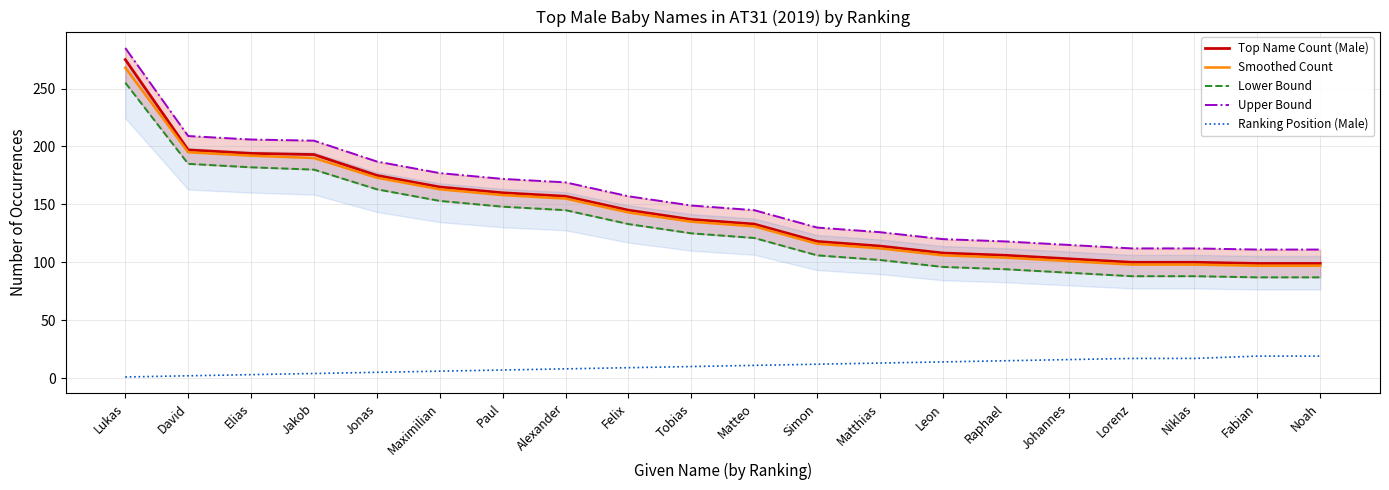

At which category is the sum across all series the highest?

Lukas